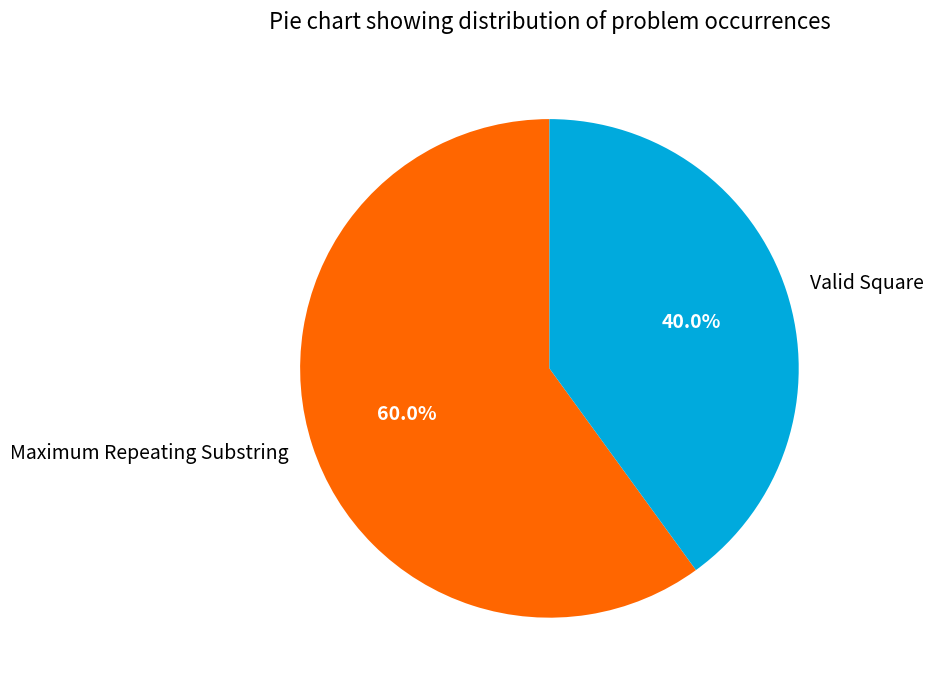

Which slice is the smallest?

Valid Square